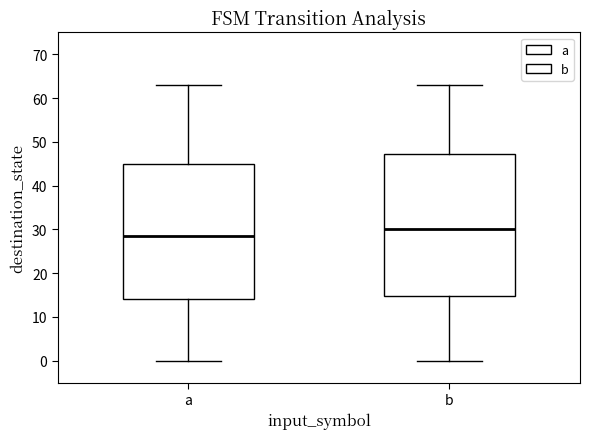

Reading left to right, read every box against the y-axis: the position of its median line, the range the box covers, and the ends of its whiskers. The values are not printed on the chart, so give them approximately, as read against the axis.

a: median 29, box 14 to 45, whiskers 0 to 63
b: median 30, box 15 to 47, whiskers 0 to 63